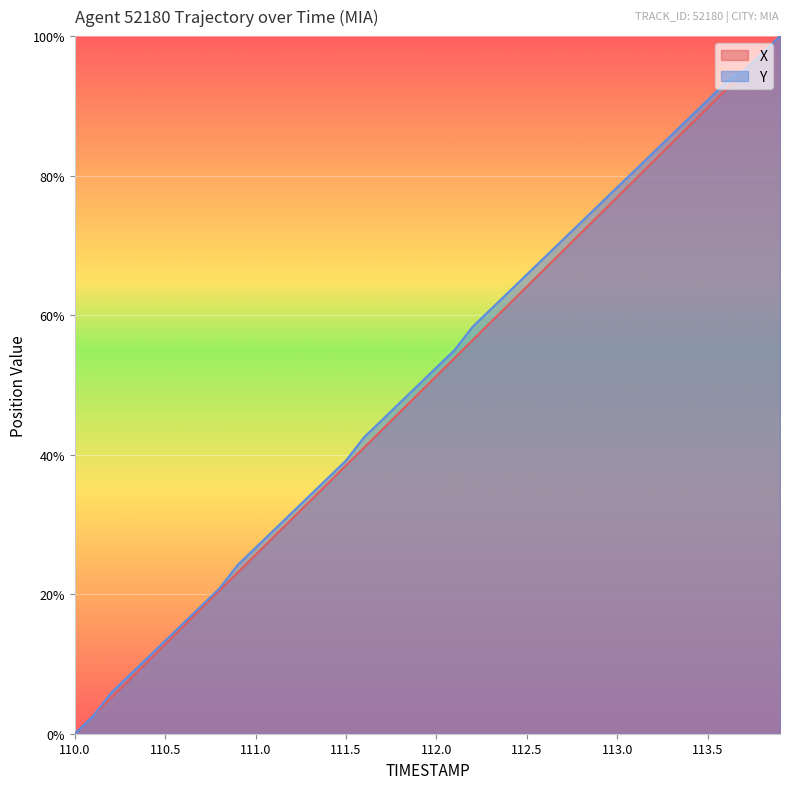

Which category has the highest value in the Y series?

113.9